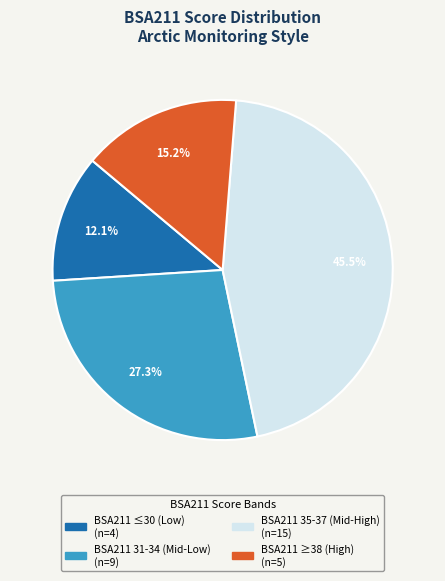

Is there a majority slice in this chart?

No